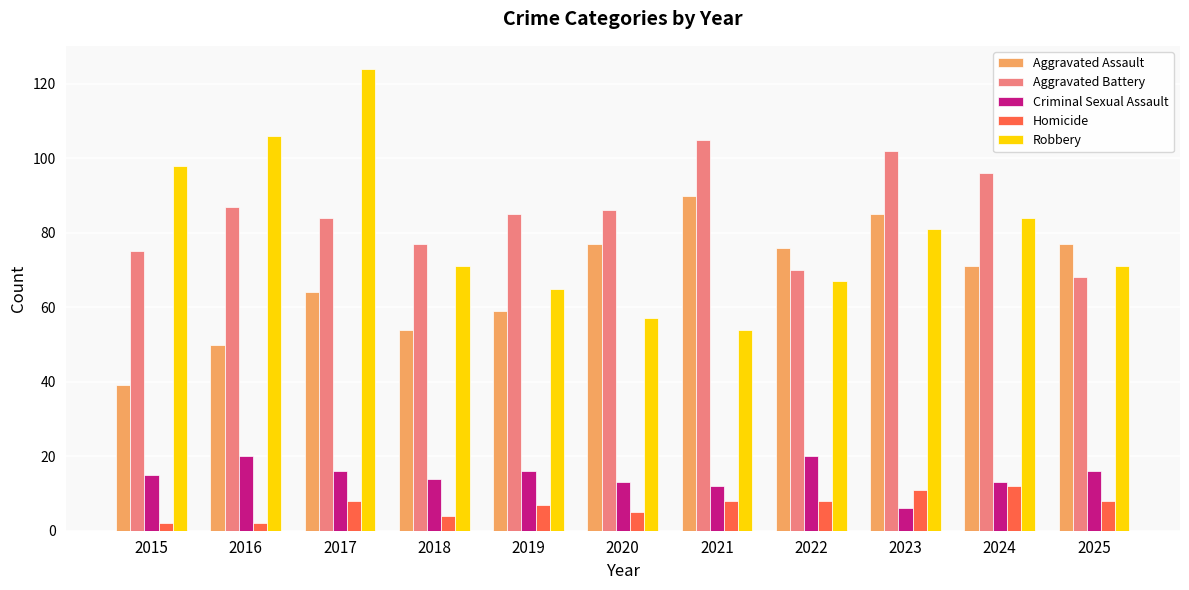

What is the minimum value for Robbery?

54